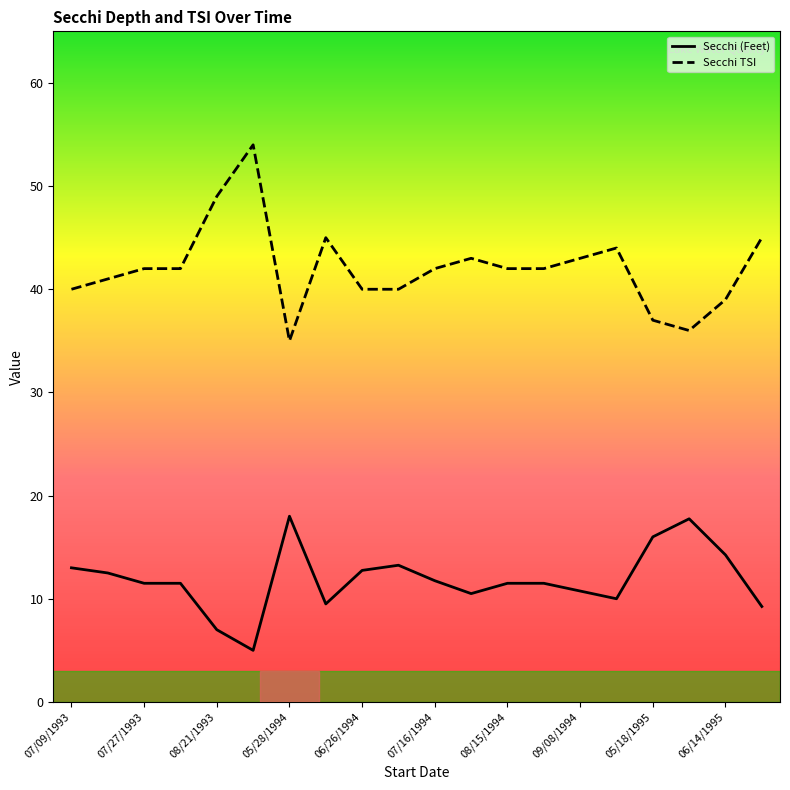

True or false: Secchi (Feet) and Secchi TSI intersect in this chart.

False